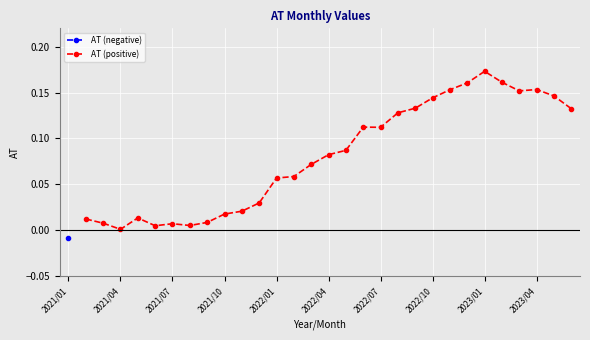

The AT (negative) series shows nan at 2021/04. True or false?

False